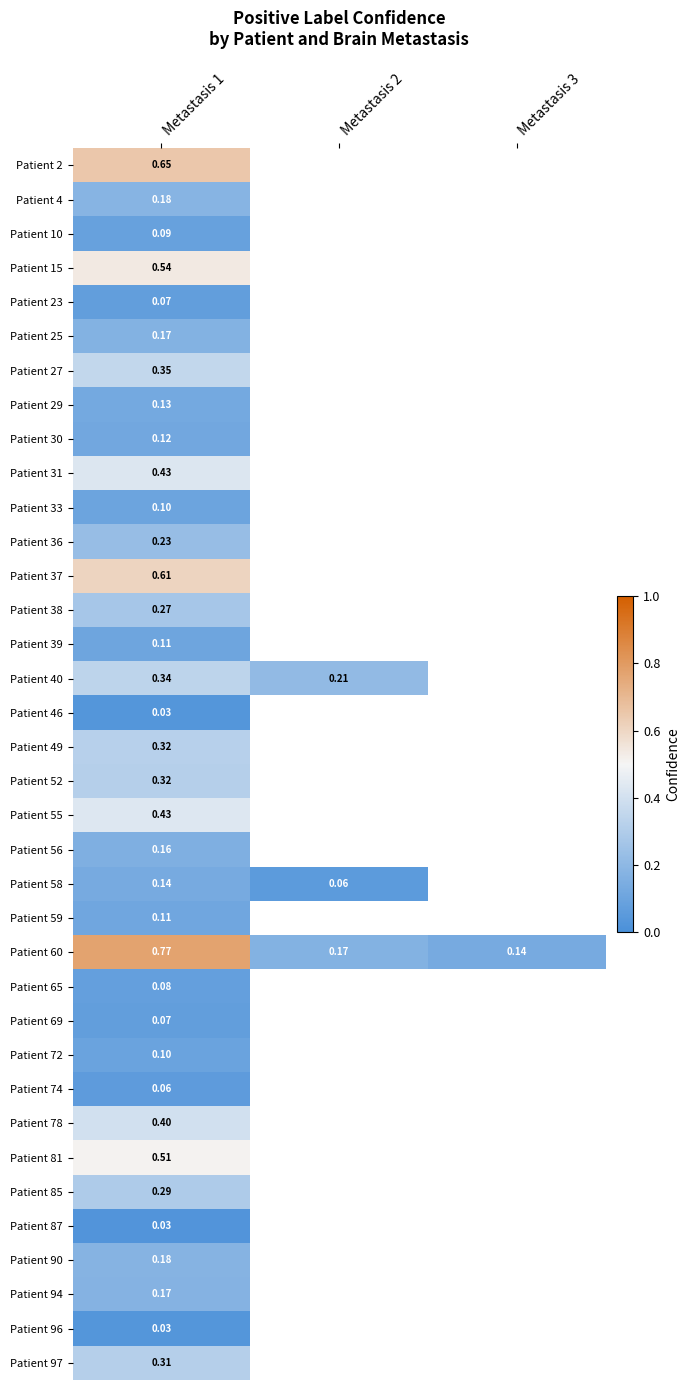

Which series changed the most between Metastasis 1 and Metastasis 2?

Patient 60